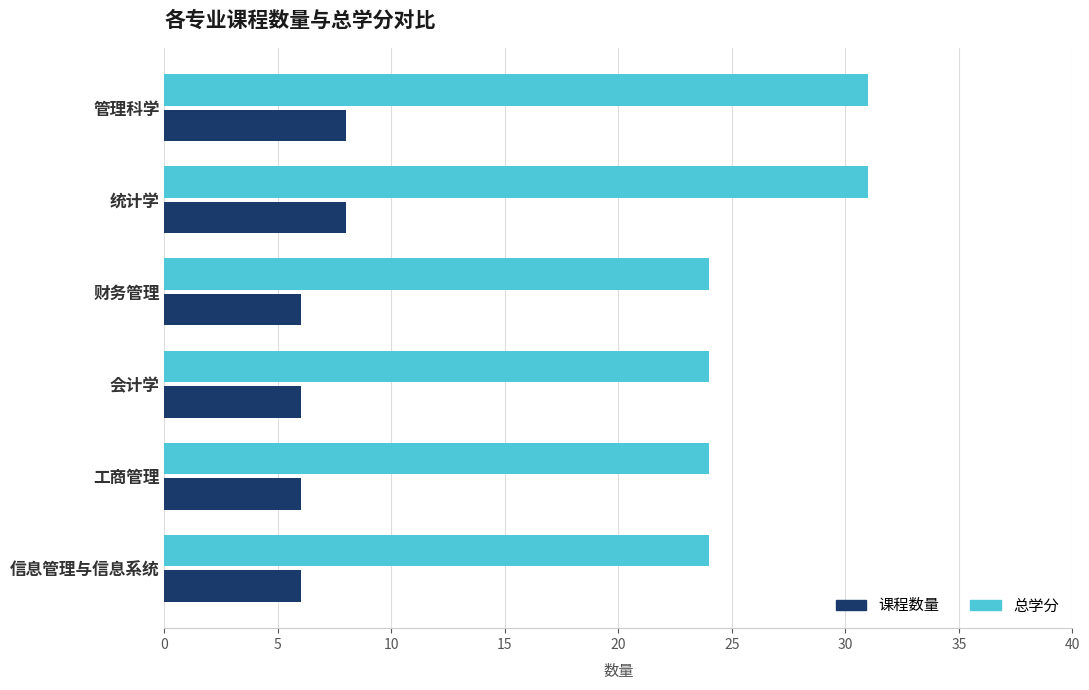

Count the number of data series in this chart.

2